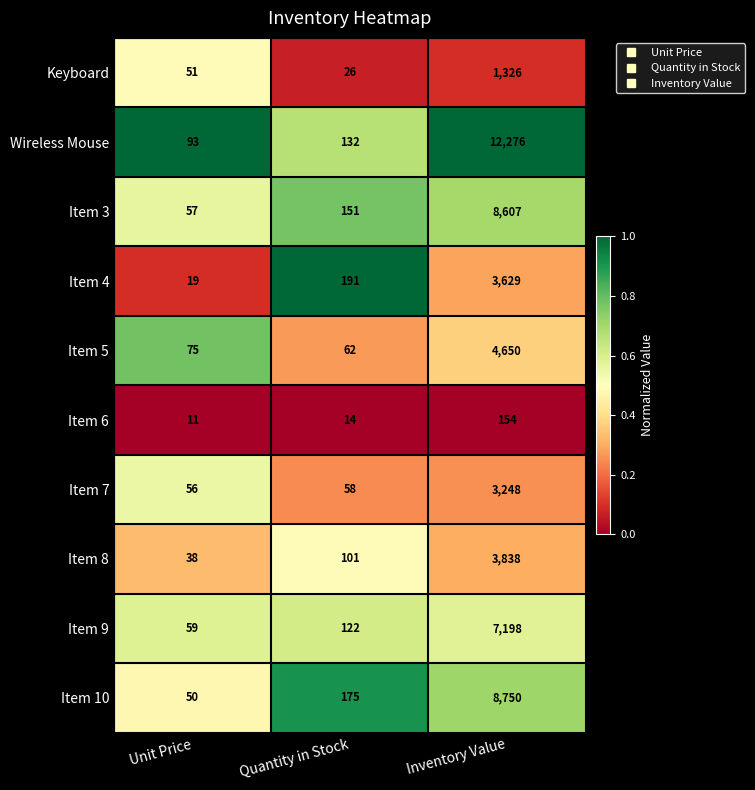

Where is Item 9 nearest to the value 3628?

Quantity in Stock